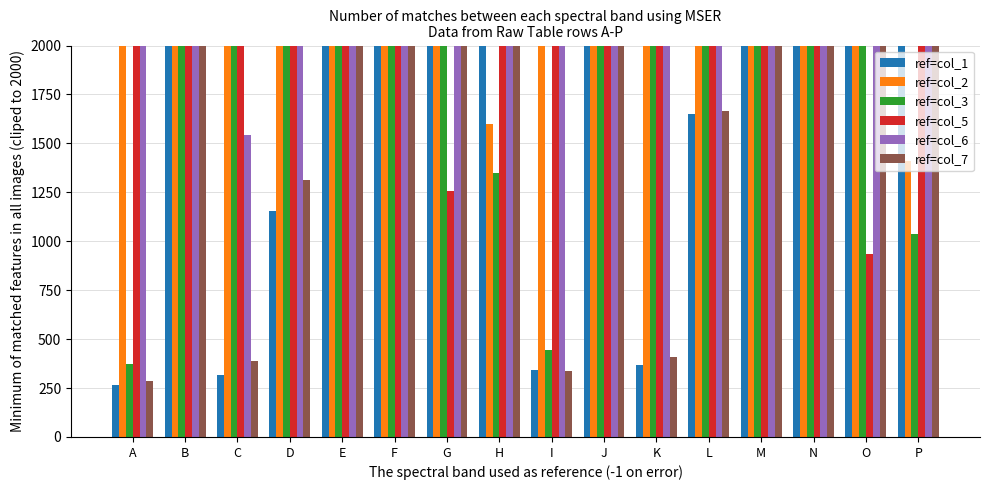

What is the maximum value shown in the chart?

2000